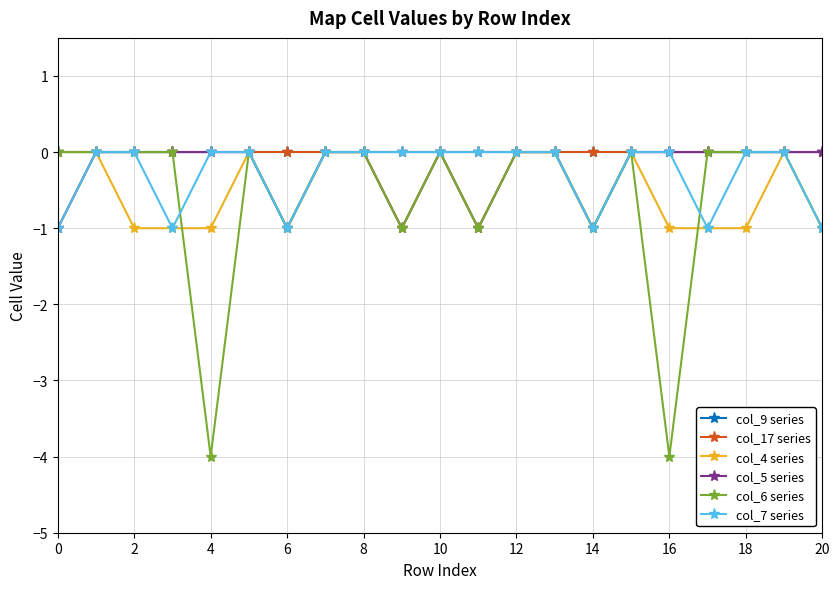

Does the chart have visible grid lines?

Yes